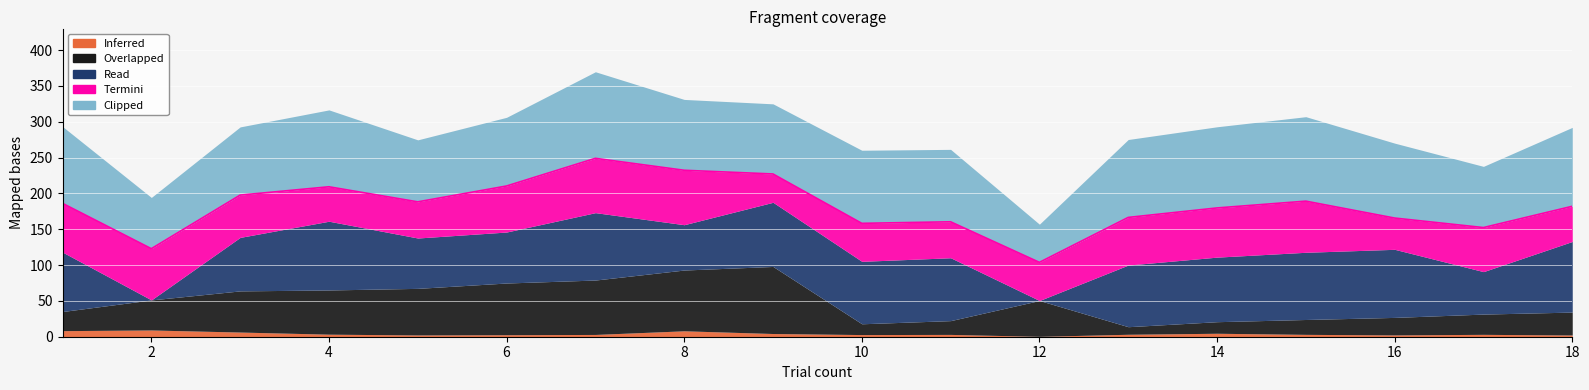

Which series changed the most between 8 and 9?

Termini